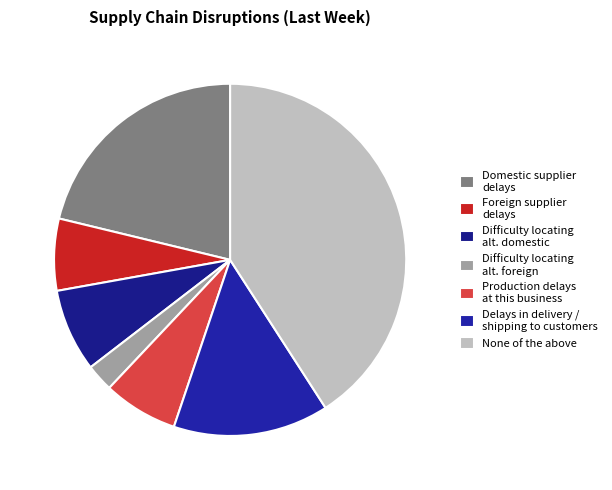

To the nearest percent, what percentage of the pie is Domestic supplier delays?

21%